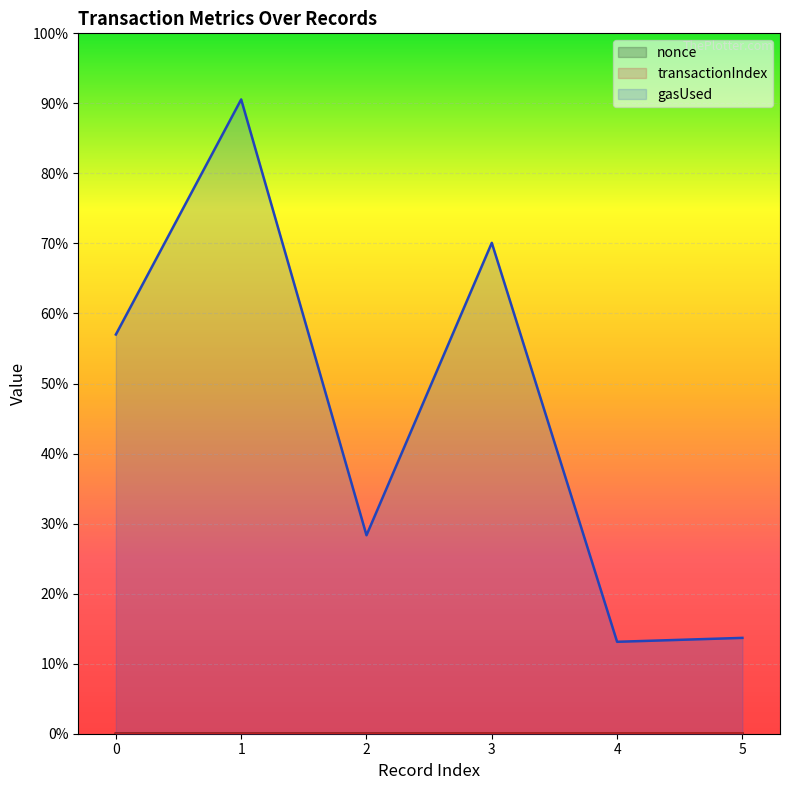

How many values in the nonce series exceed 3?

2